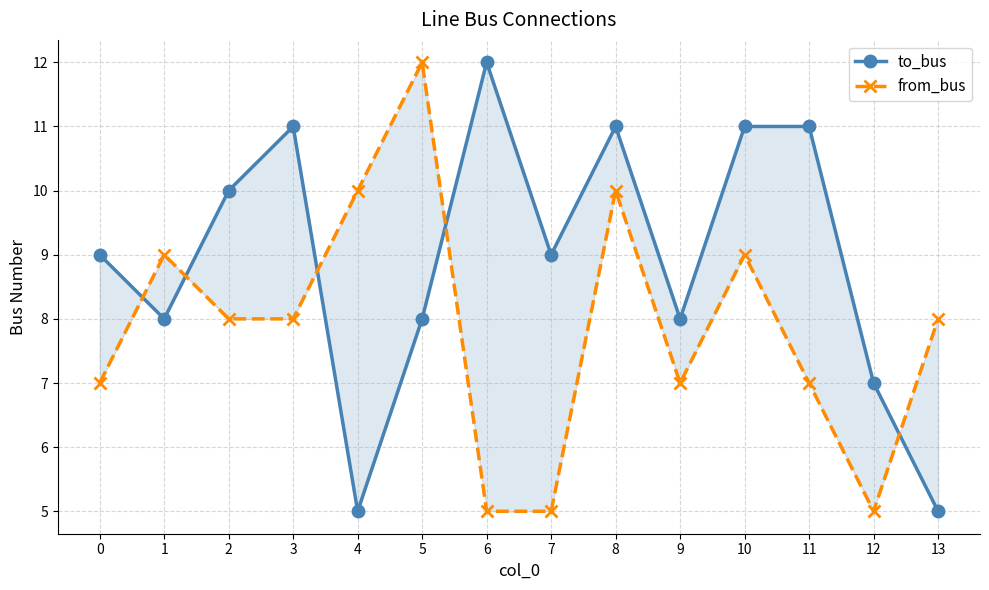

How many data points in from_bus are above 8?

5